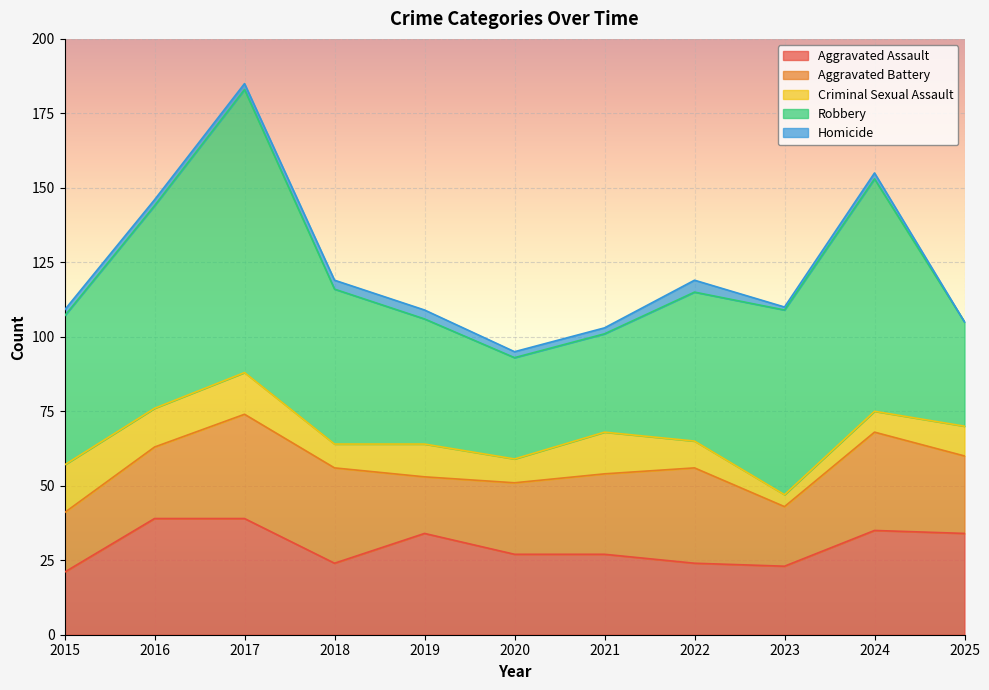

Which series has the largest total across all categories?

Robbery